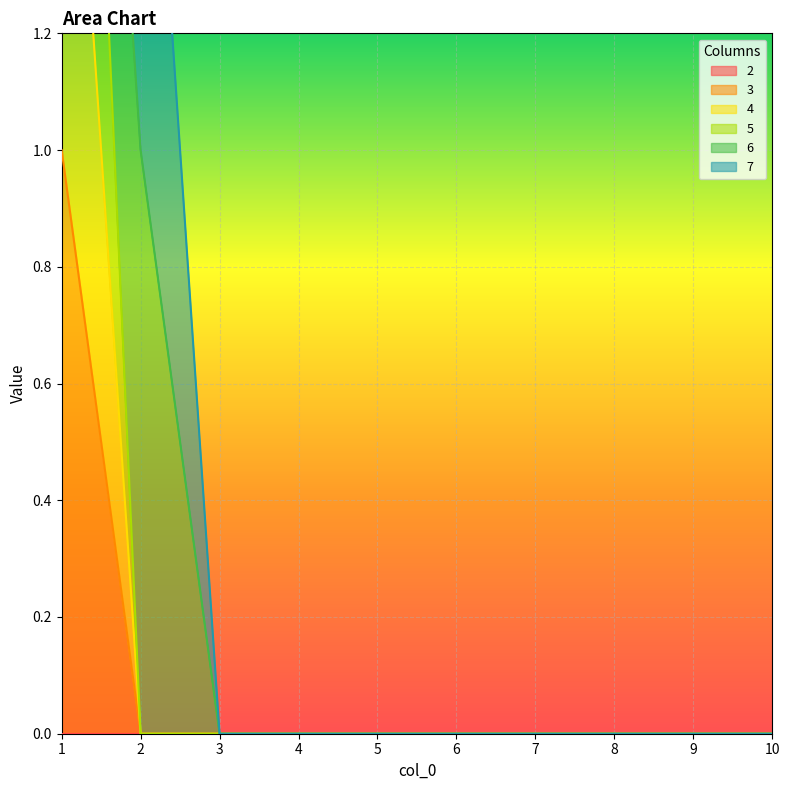

What is the difference between the maximum and minimum values in the 4 series?

2